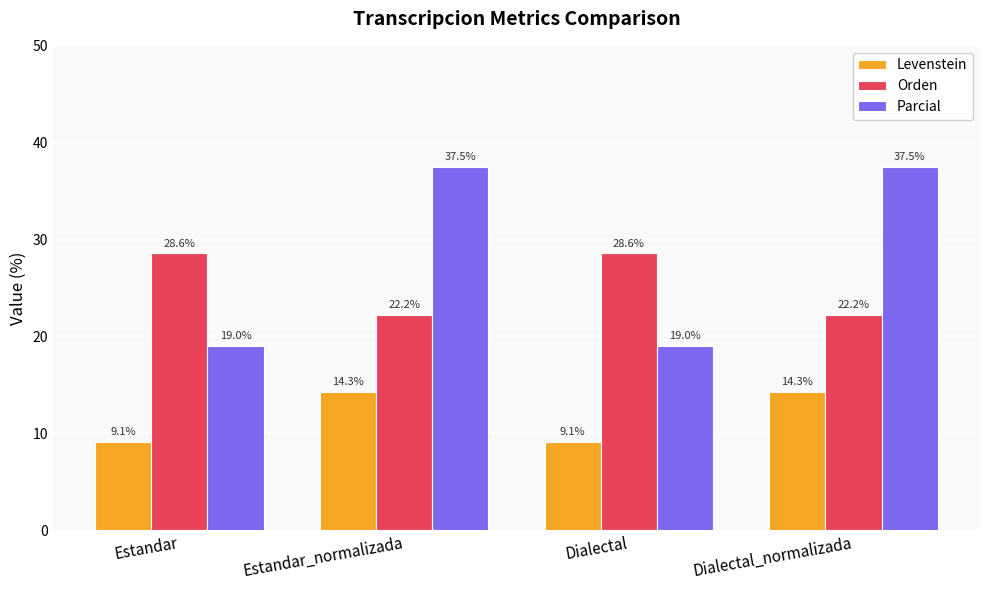

Between Estandar_normalizada and Dialectal, which series saw the biggest shift?

Parcial